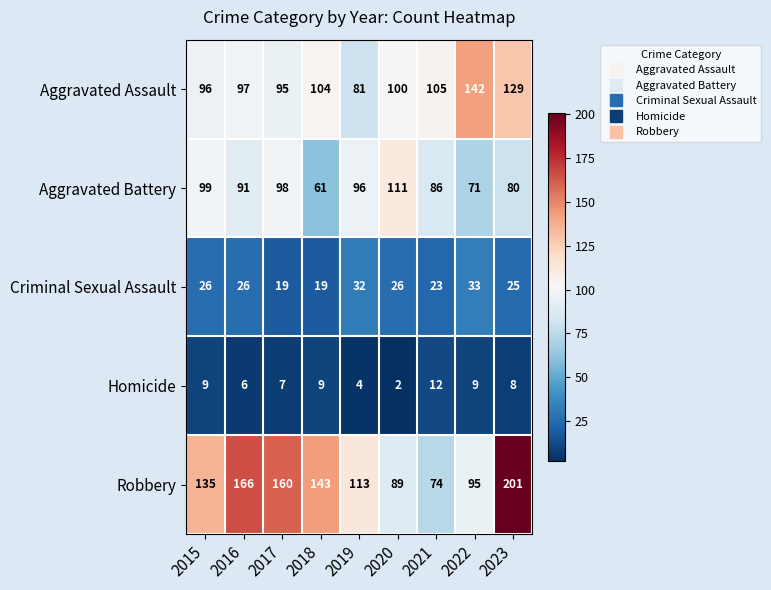

What is the greatest value displayed?

201